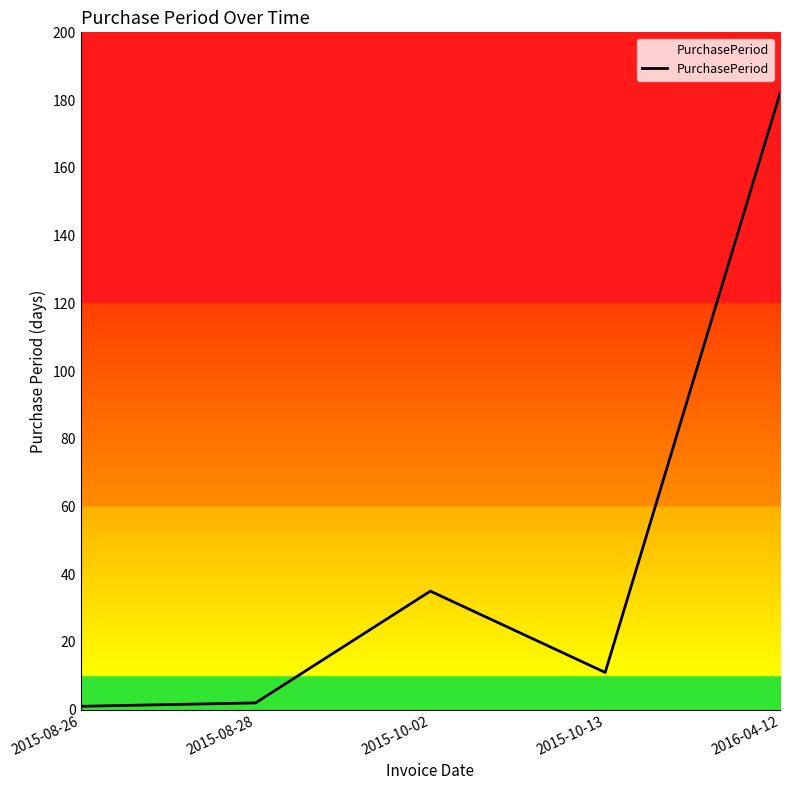

Where is the first local maximum?

2015-10-02